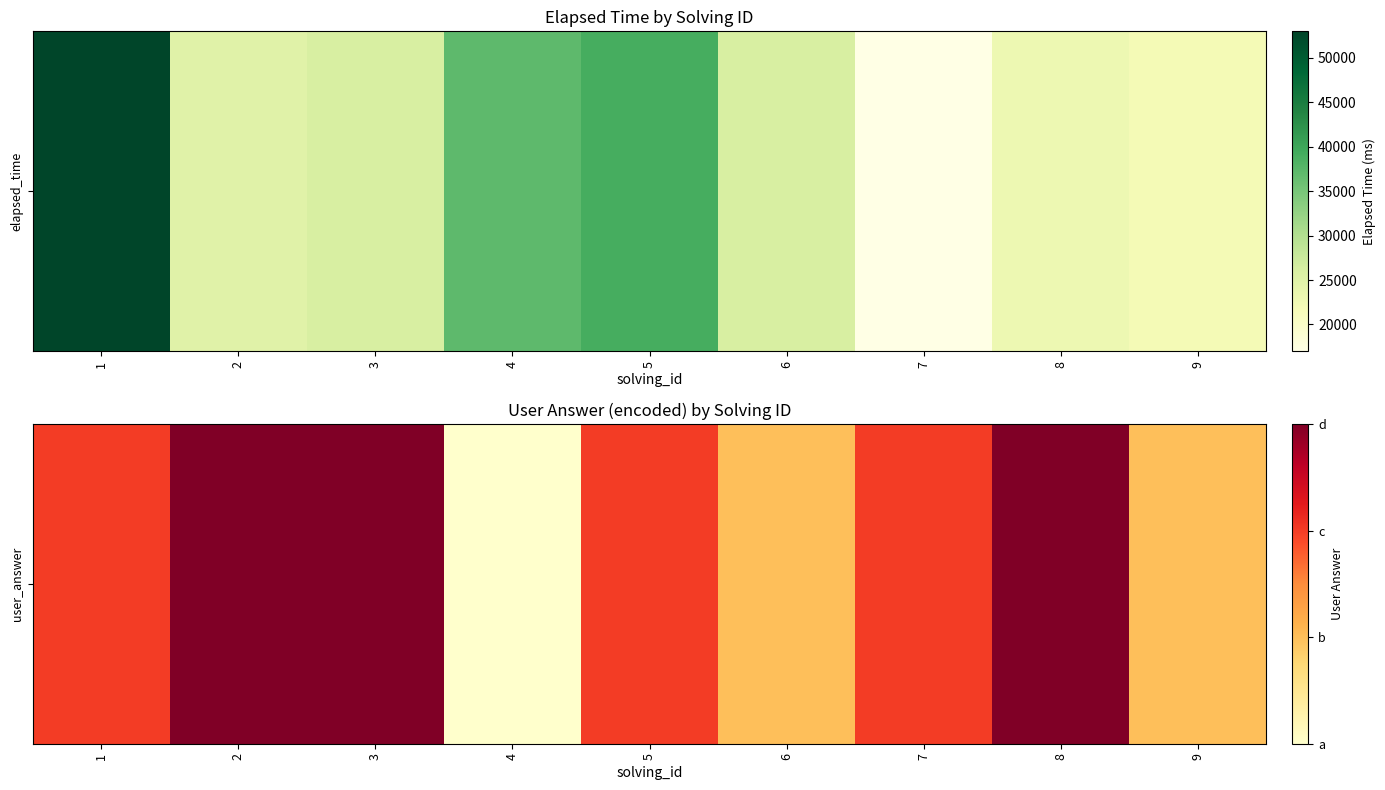

Read the value at 4.

1